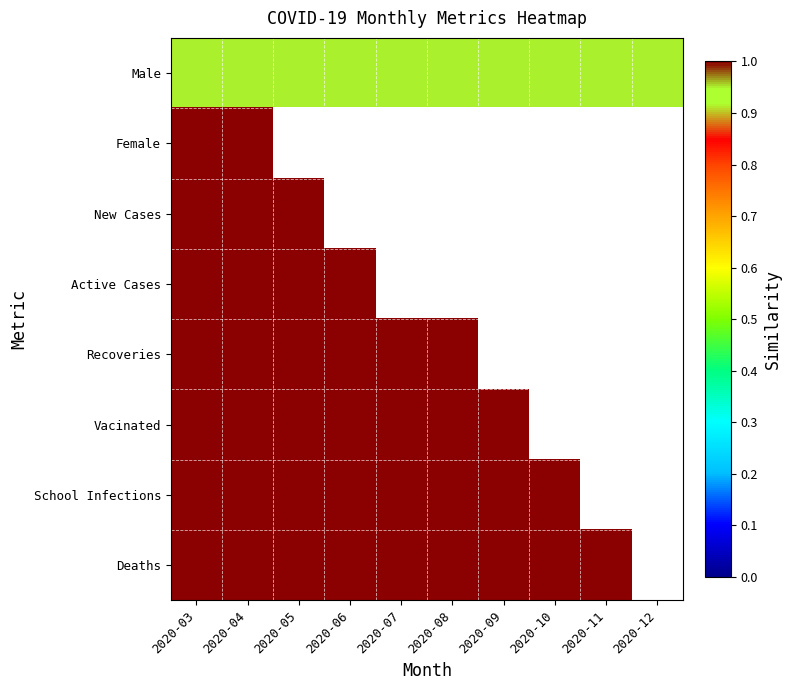

At how many categories does at least one series exceed 0?

10